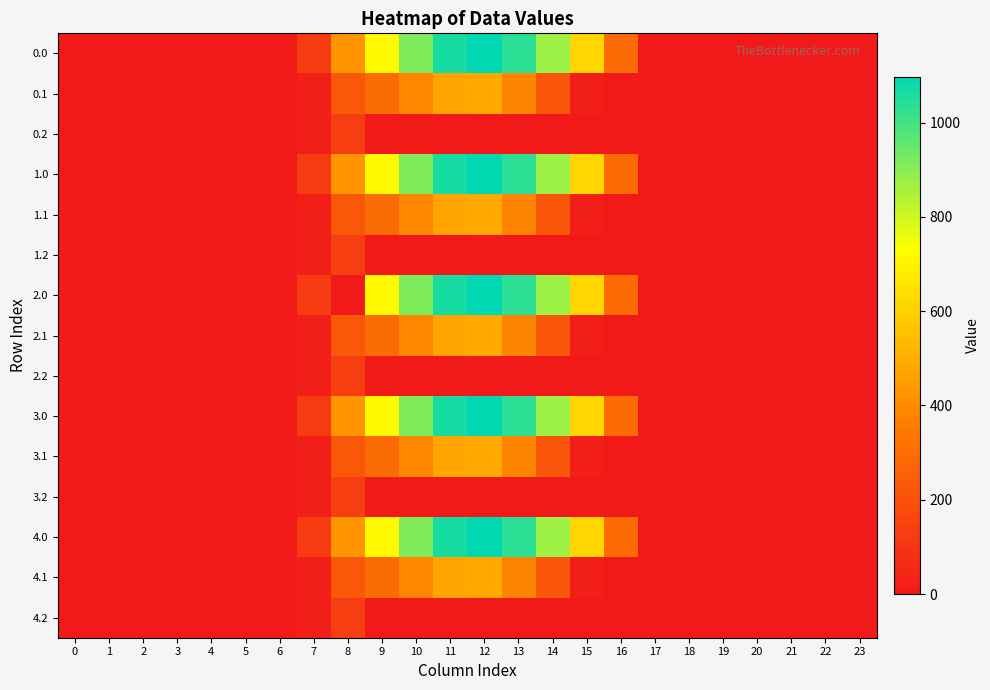

How many series are shown in this chart?

15